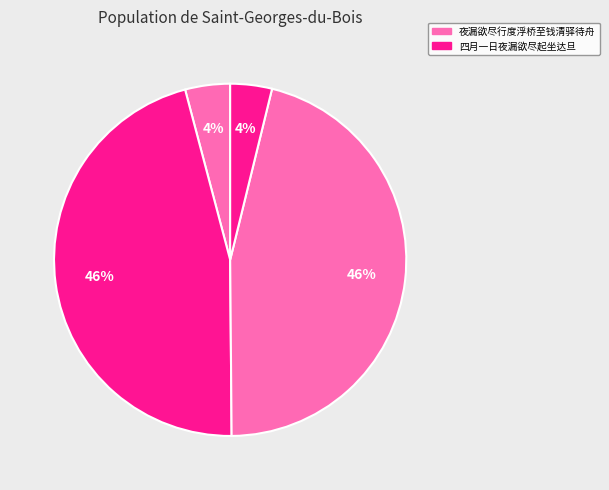

Which category has the smallest portion of the pie?

四月一日夜漏欲尽起坐达旦 (77731)